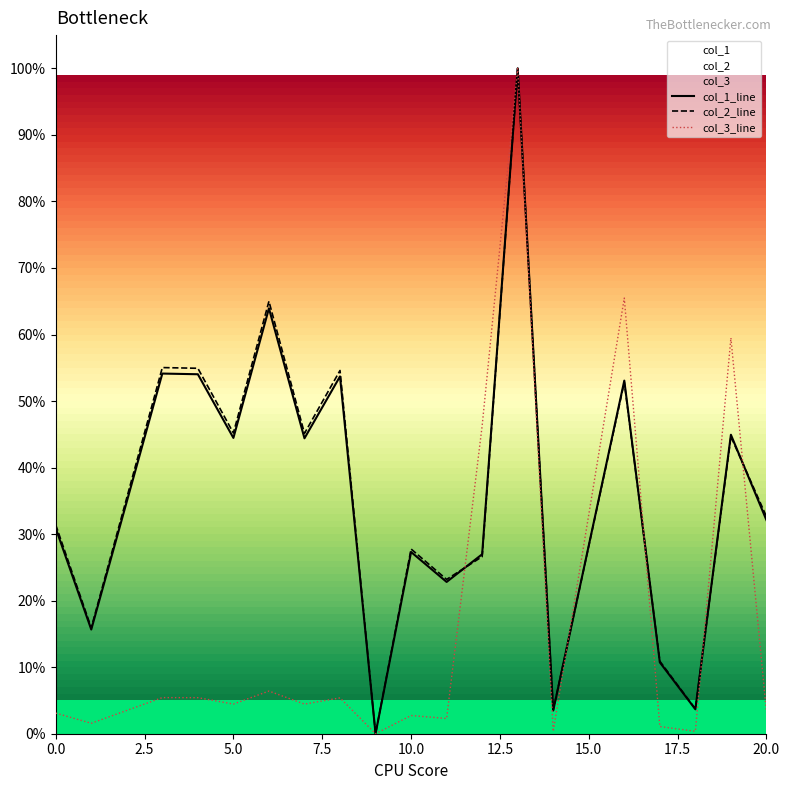

How many lines are shown in the chart?

3